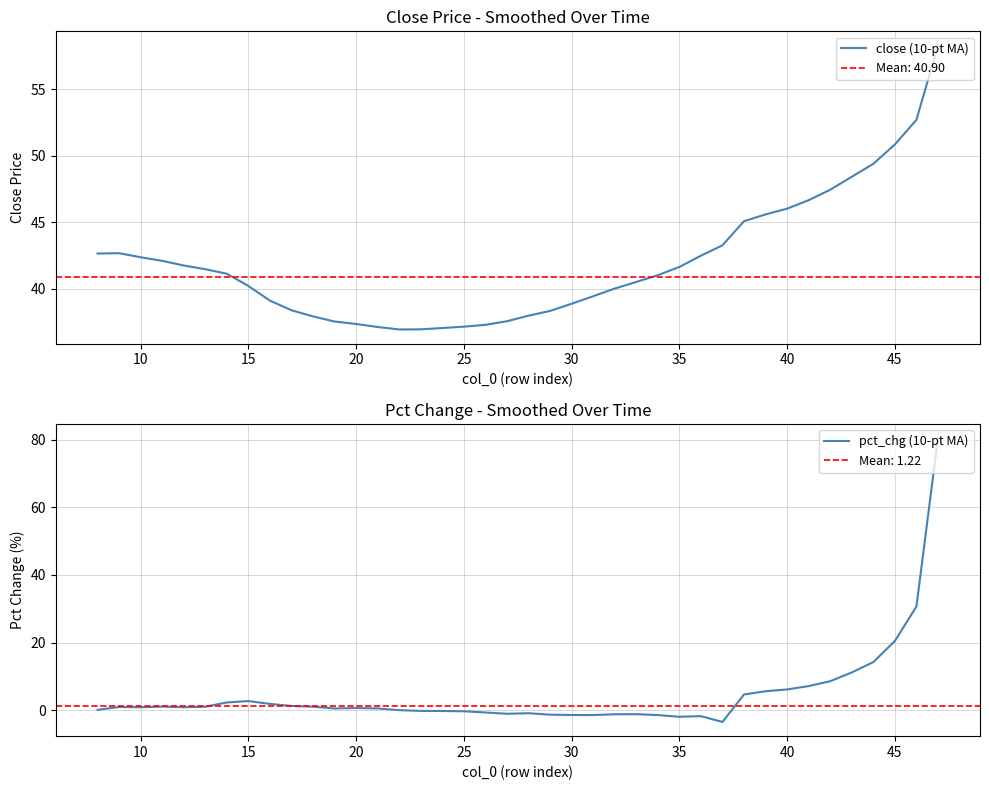

What is the sum of all close (10-pt MA) values?

1678.3